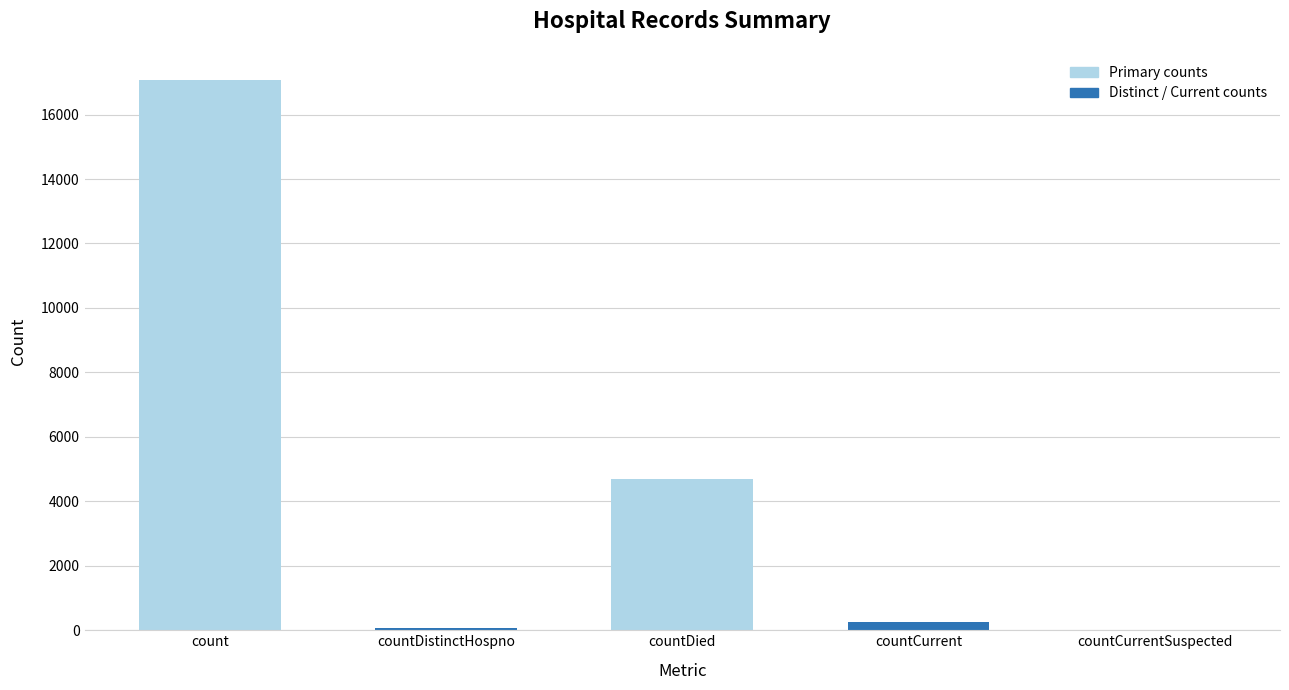

List the labels in order of value, smallest first.

countCurrentSuspected, countDistinctHospno, countCurrent, countDied, count